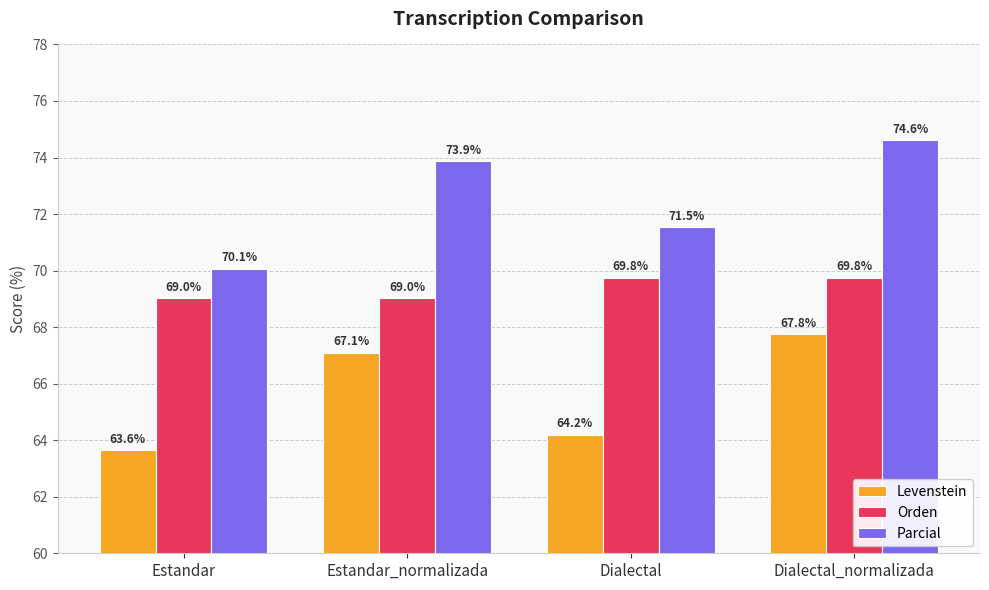

Rank the series at Dialectal_normalizada from lowest to highest value.

Levenstein, Orden, Parcial